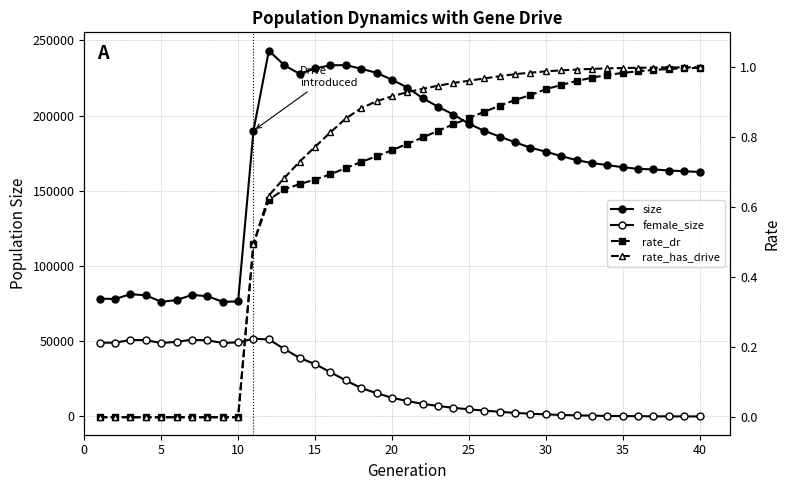

Reading left to right, list all the values displayed in this chart.

size: 78332.0	78068.0	81299.0	80521.0	76223.0	77338.0	80819.0	79944.0	76245.0	76432.0	190009.0	243189.0	233476.0	227757.0	231326.0	233464.0	233523.0	231169.0	228393.0	223870.0	218626.0	211579.0	205871.0	200699.0	194548.0	189858.0	186061.0	182248.0	178669.0	176012.0	173074.0	170422.0	168438.0	167110.0	165663.0	164595.0	164226.0	163466.0	163013.0	162529.0
female_size: 49050.0	49024.0	50830.0	50699.0	48824.0	49596.0	50995.0	50536.0	48889.0	49210.0	51668.0	51194.0	44885.0	38884.0	34820.0	29457.0	23914.0	18931.0	15473.0	12426.0	10245.0	8371.0	6965.0	5705.0	4755.0	3865.0	3110.0	2368.0	1808.0	1375.0	982.0	739.0	513.0	355.0	239.0	166.0	86.0	51.0	26.0	9.0
rate_dr: 0.0	0.0	0.0	0.0	0.0	0.0	0.0	0.0	0.0	0.0	0.5	0.6	0.7	0.7	0.7	0.7	0.7	0.7	0.7	0.8	0.8	0.8	0.8	0.8	0.9	0.9	0.9	0.9	0.9	0.9	0.9	1.0	1.0	1.0	1.0	1.0	1.0	1.0	1.0	1.0
rate_has_drive: 0.0	0.0	0.0	0.0	0.0	0.0	0.0	0.0	0.0	0.0	0.5	0.6	0.7	0.7	0.8	0.8	0.9	0.9	0.9	0.9	0.9	0.9	0.9	1.0	1.0	1.0	1.0	1.0	1.0	1.0	1.0	1.0	1.0	1.0	1.0	1.0	1.0	1.0	1.0	1.0